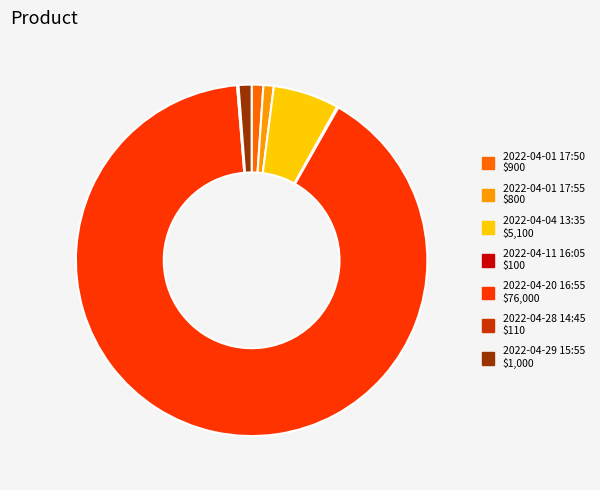

Is there a majority slice in this chart?

Yes